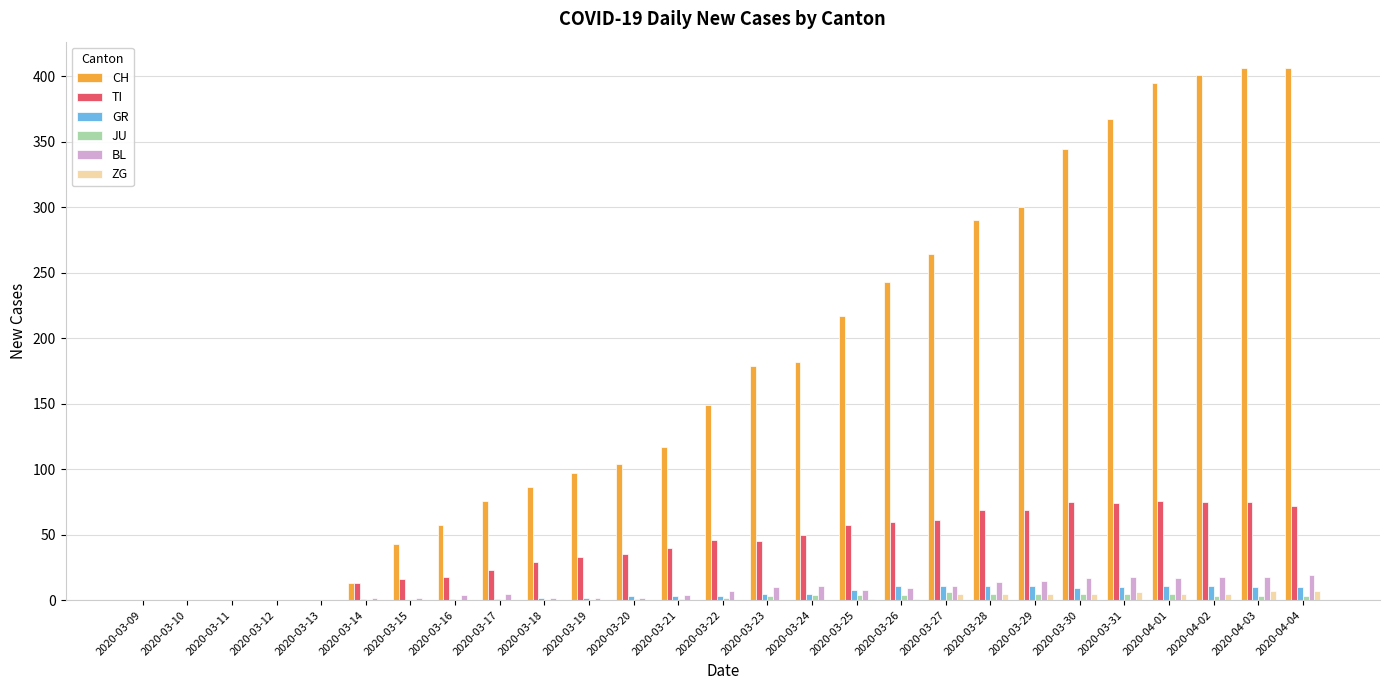

Which series has the largest total across all categories?

CH